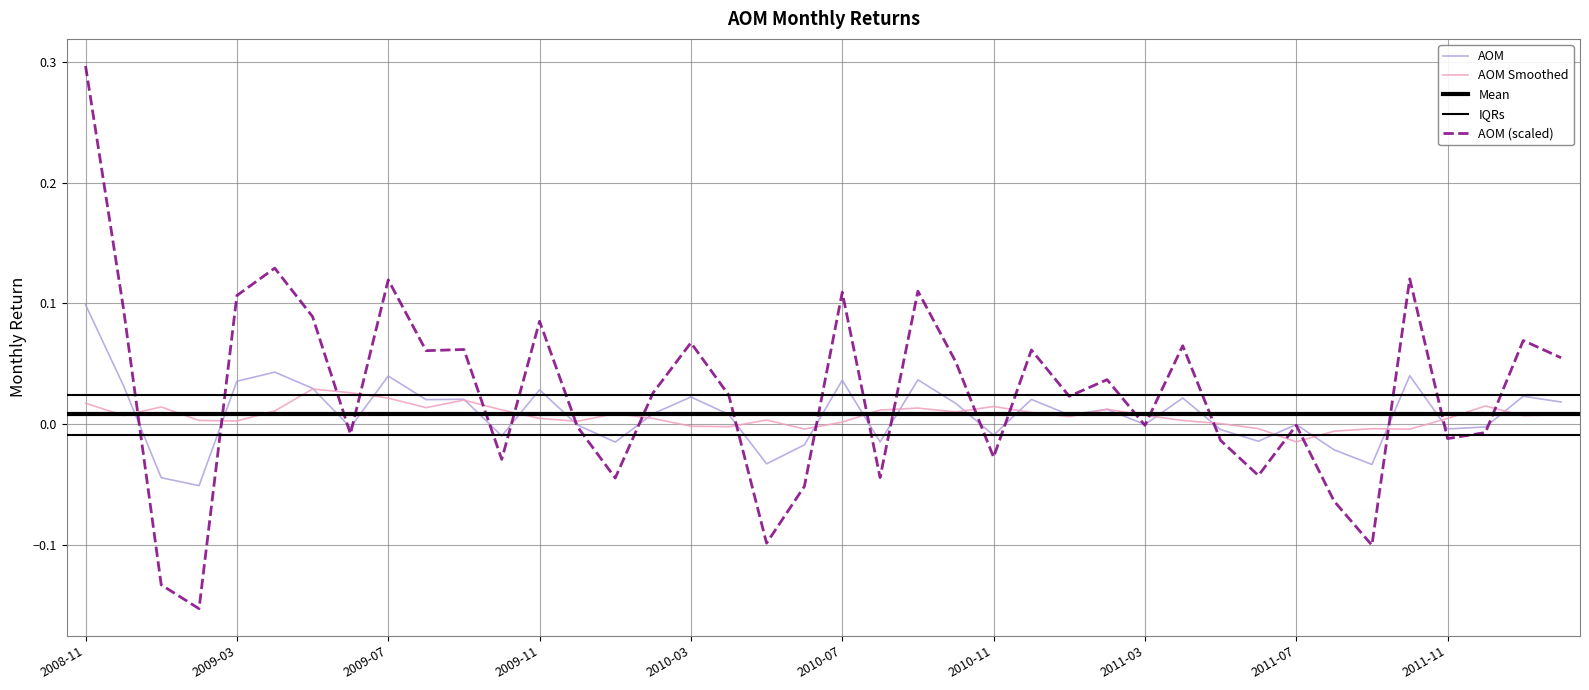

At which category does the chart reach its minimum across all series?

2009-02